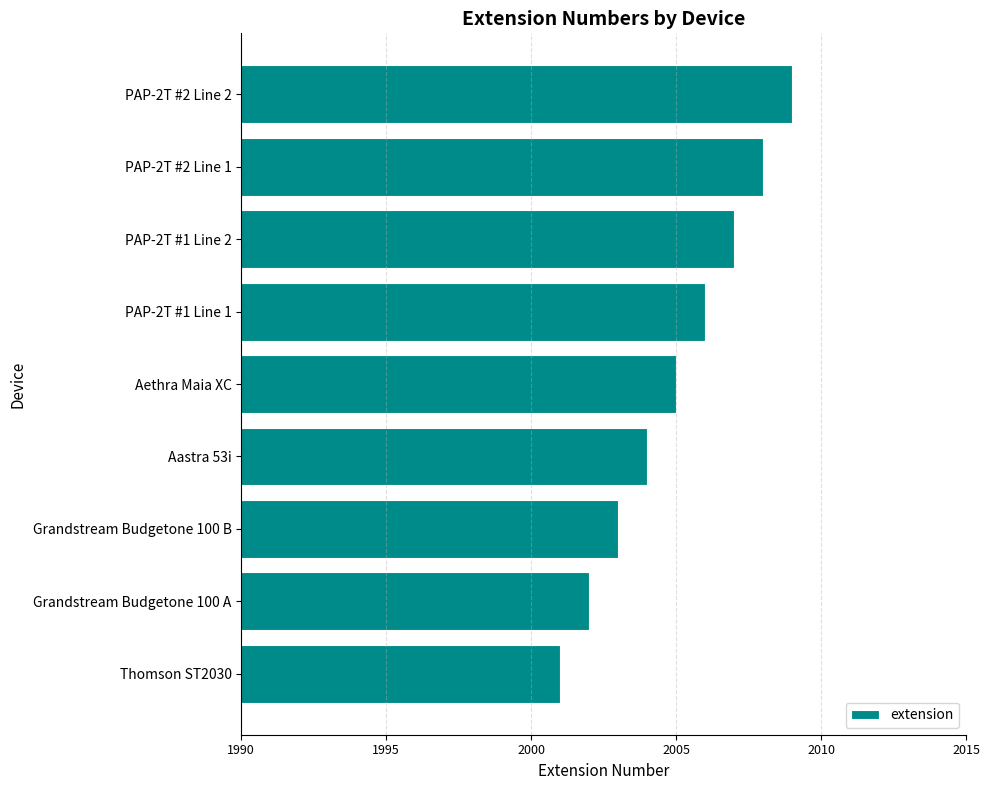

Between PAP-2T #2 Line 1 and PAP-2T #1 Line 1, which is larger?

PAP-2T #2 Line 1